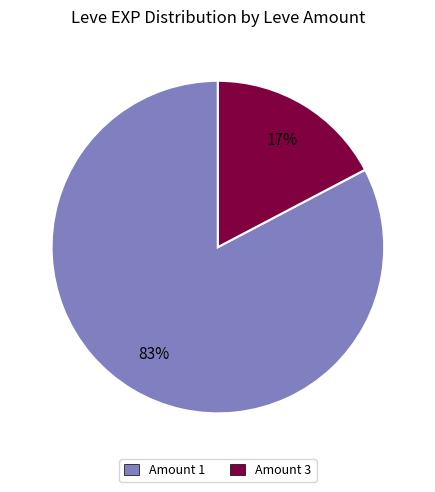

The Amount 1 slice represents 93% of the pie. True or false?

False